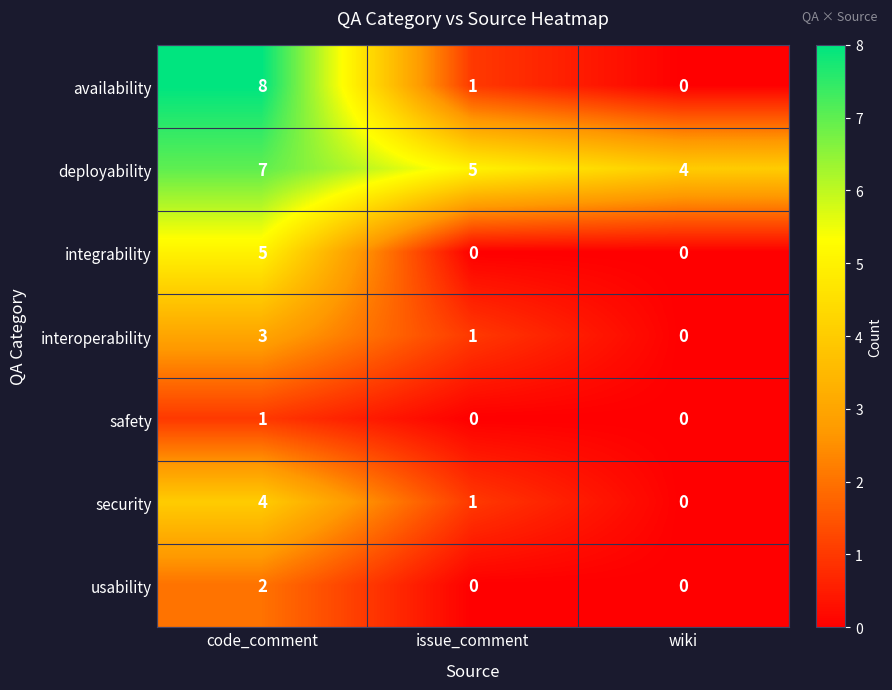

What is the spread (max minus min) of values at code_comment?

7